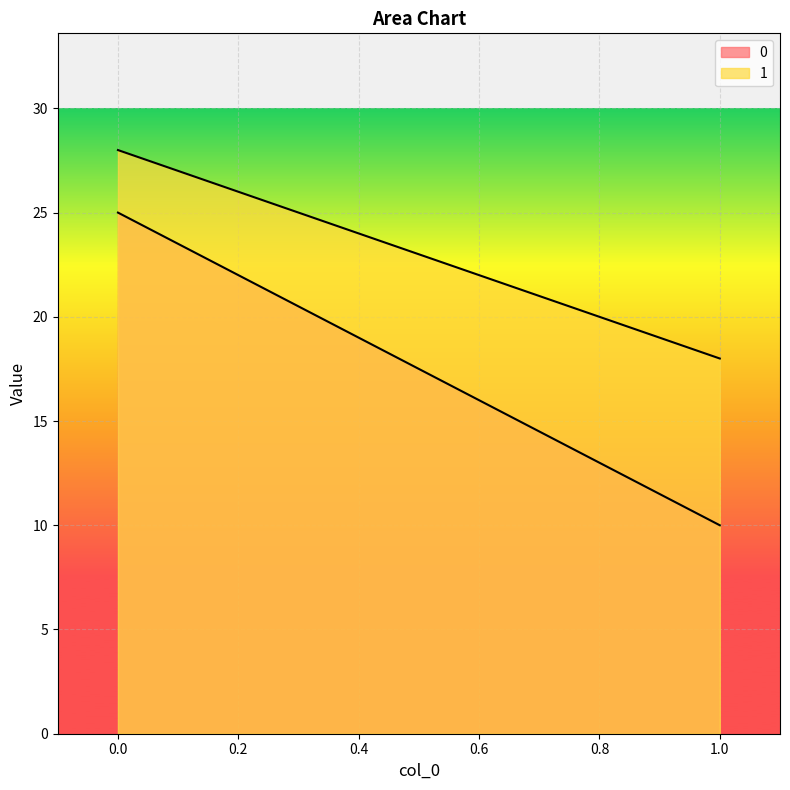

What is the difference between the maximum and minimum values in the 1 series?

10